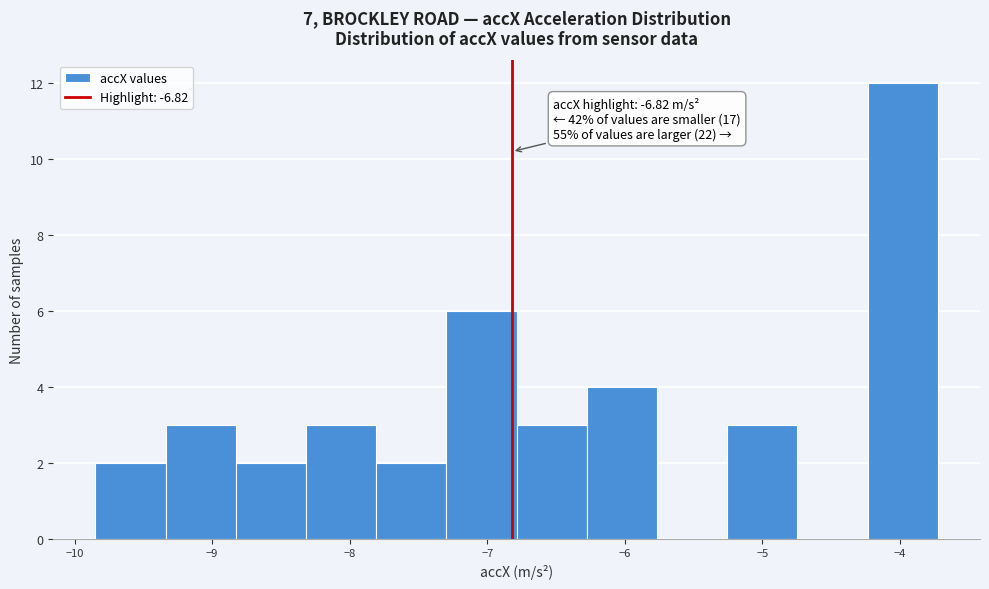

Which range on the x-axis has the tallest bar?

-4.2 to -3.7